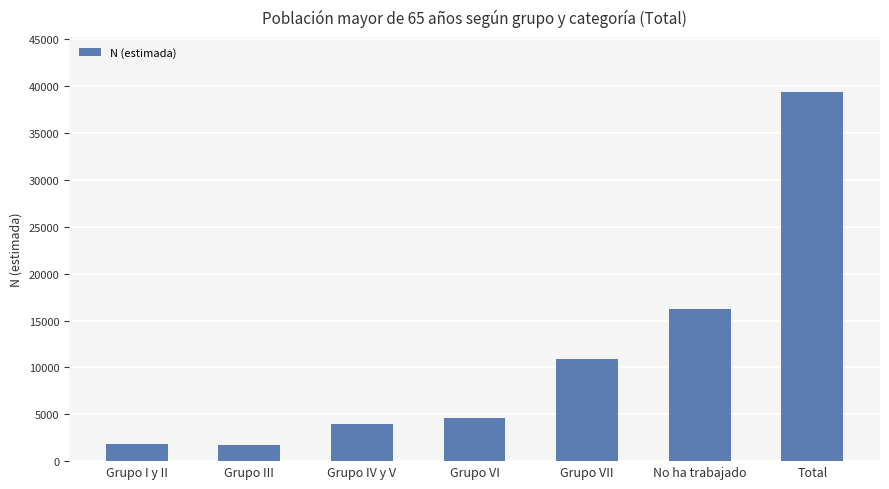

What is the difference between the values at Grupo I y II and Grupo VII?

9035